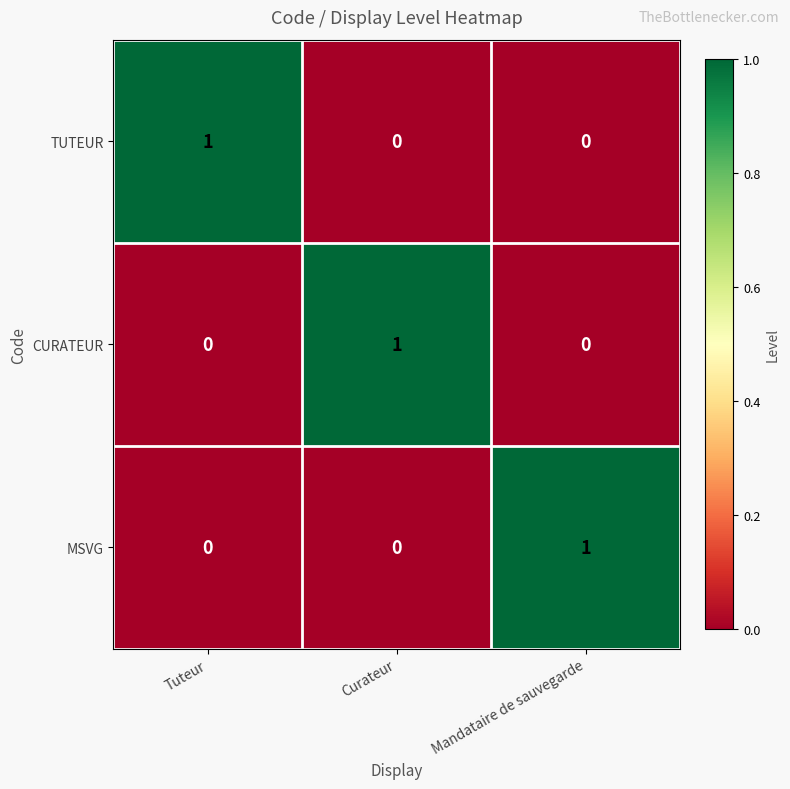

How many CURATEUR values are between 0 and 1?

3